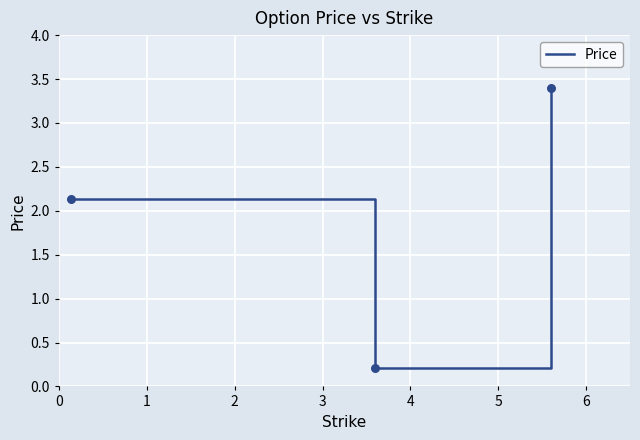

What is the difference between the maximum and minimum values?

3.2